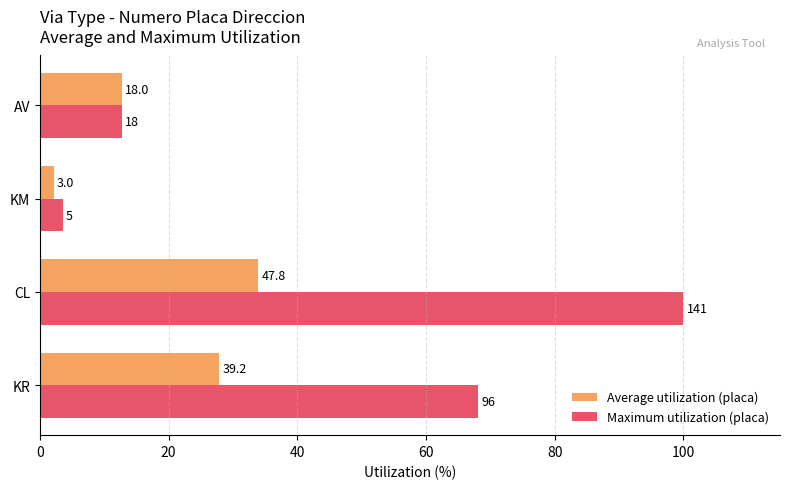

What are all the series names shown in the legend?

Average utilization (placa), Maximum utilization (placa)